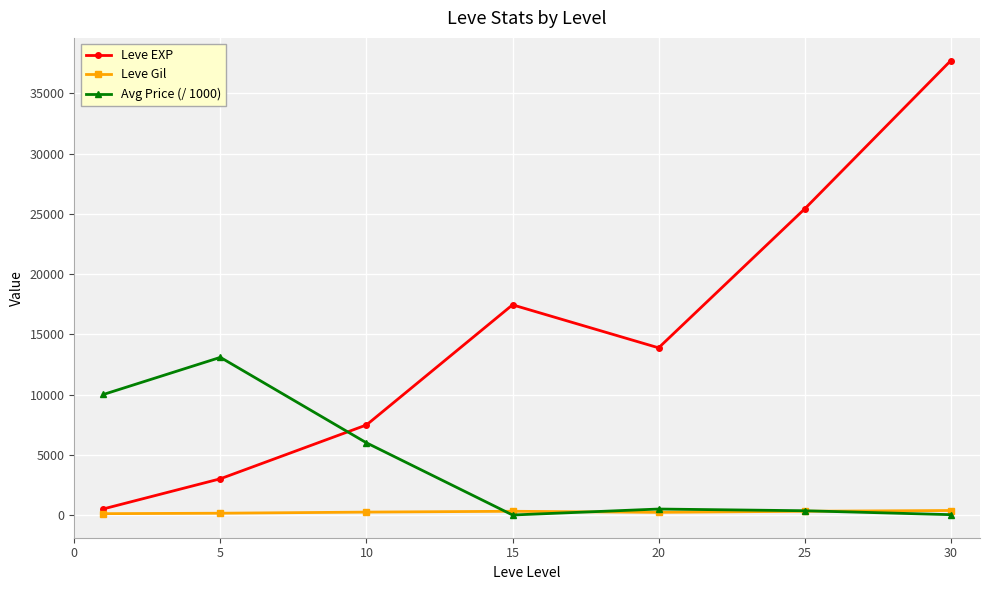

Which series has the widest spread of values?

Leve EXP